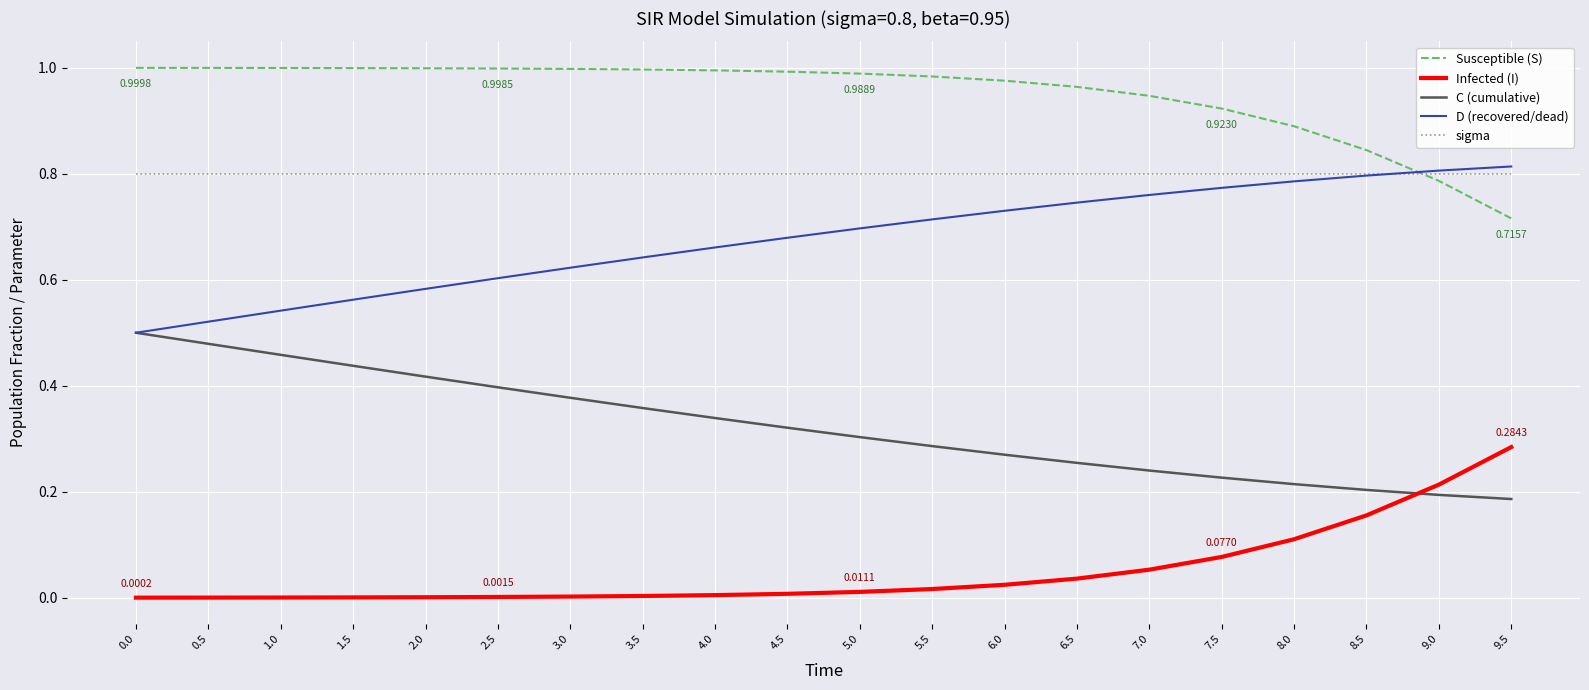

Where do Susceptible (S) and D (recovered/dead) first cross each other?

8.5 and 9.0